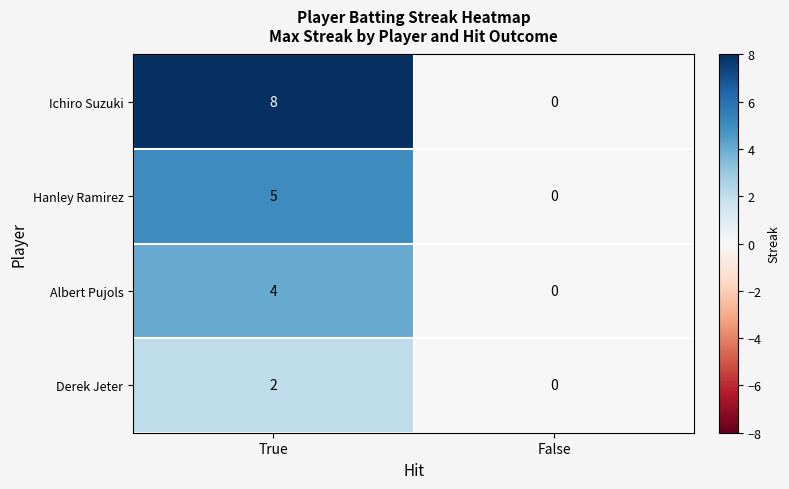

At True, list the series in order from largest to smallest.

Ichiro Suzuki, Hanley Ramirez, Albert Pujols, Derek Jeter